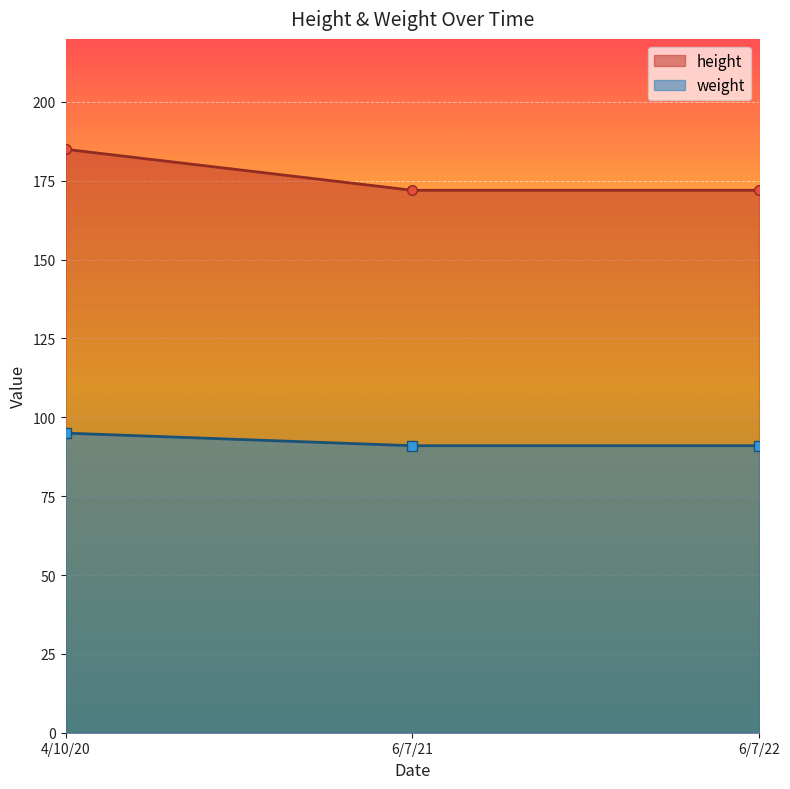

What value does the weight series have at 4/10/20?

95